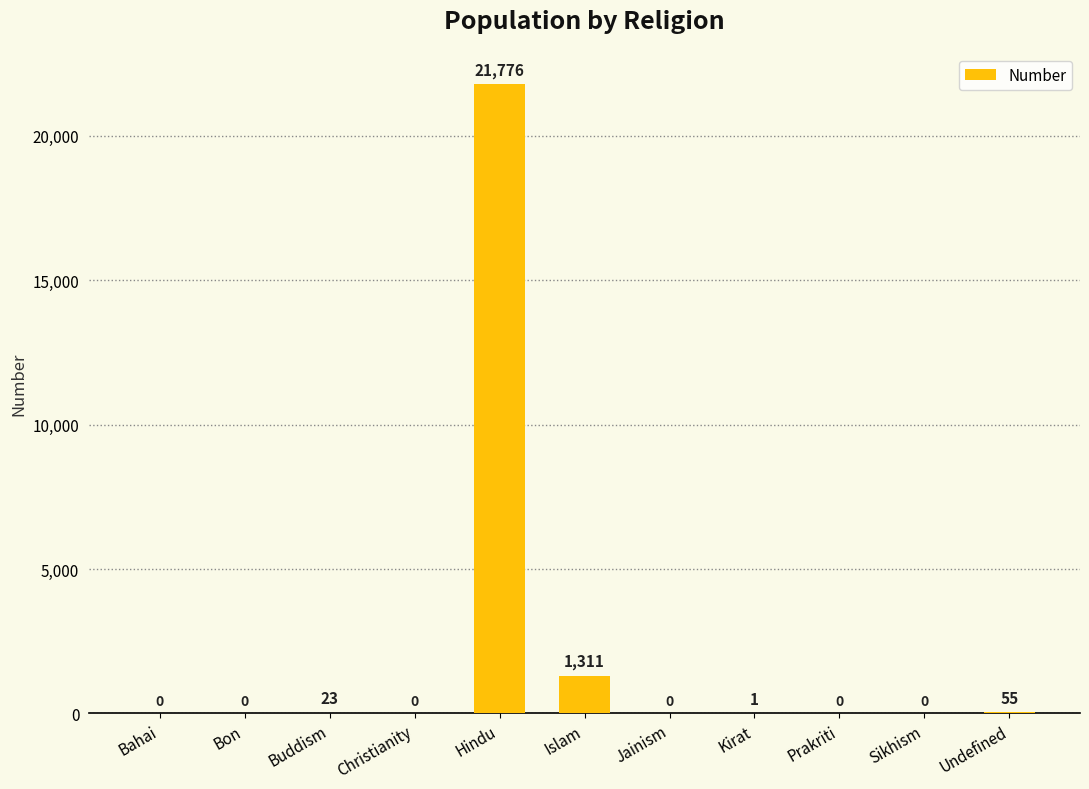

Where is the data nearest to the value 10888?

Islam